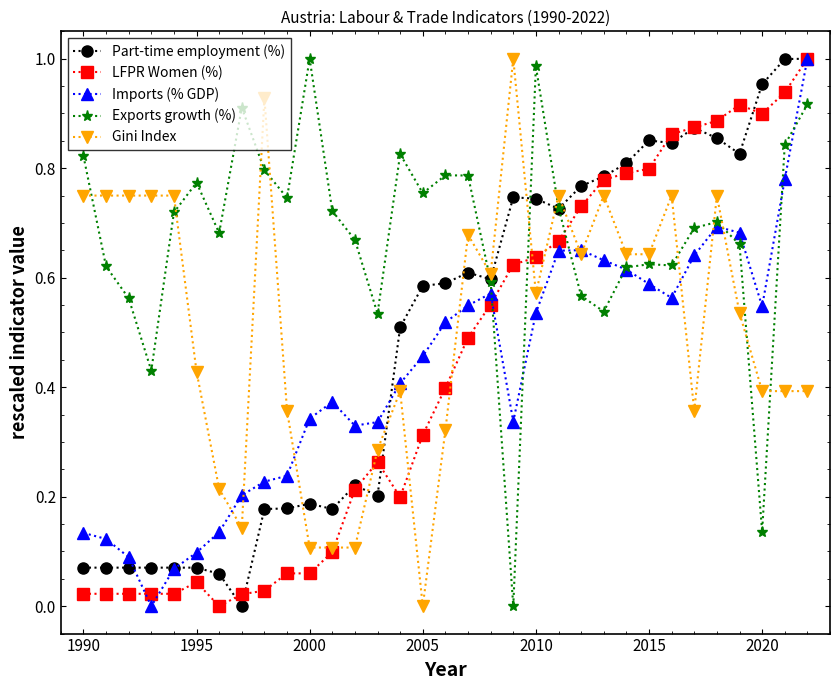

How many times do LFPR Women (%) and Exports growth (%) cross each other?

3